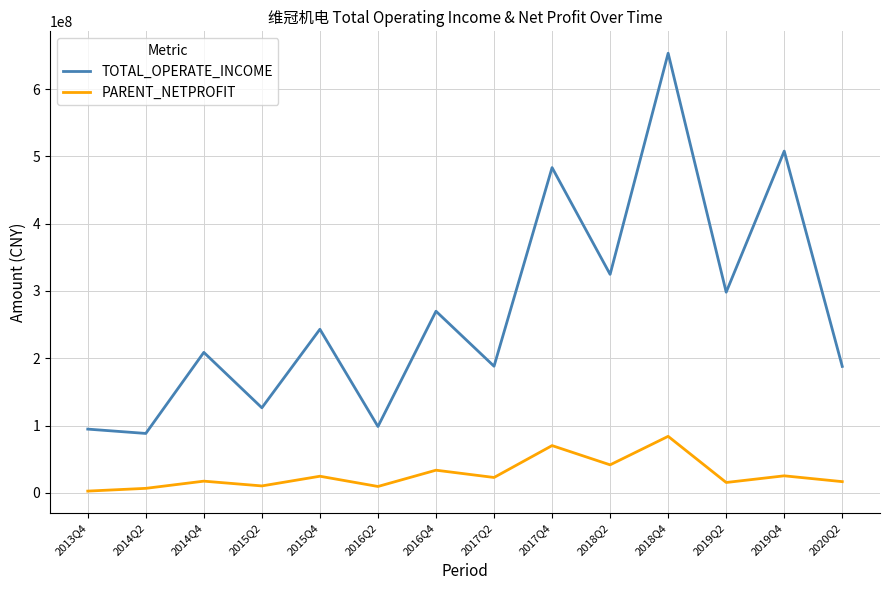

How many values in the TOTAL_OPERATE_INCOME series exceed 243122619?

7